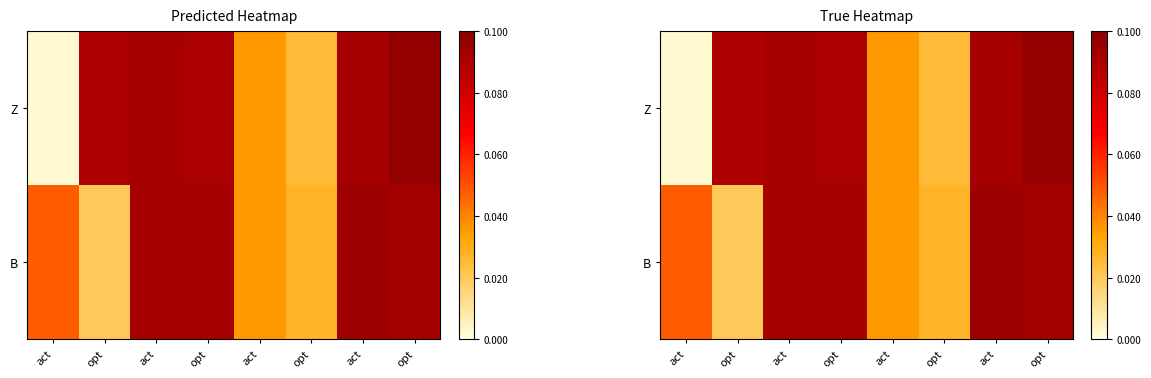

At which category is the sum across all series the highest?

opt